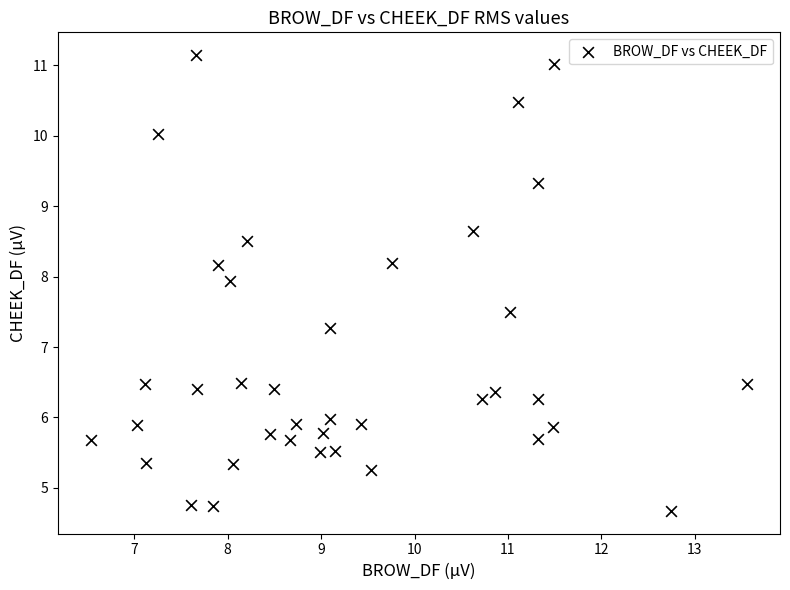

What Y value in the scatter plot is closest to 7?

7.3